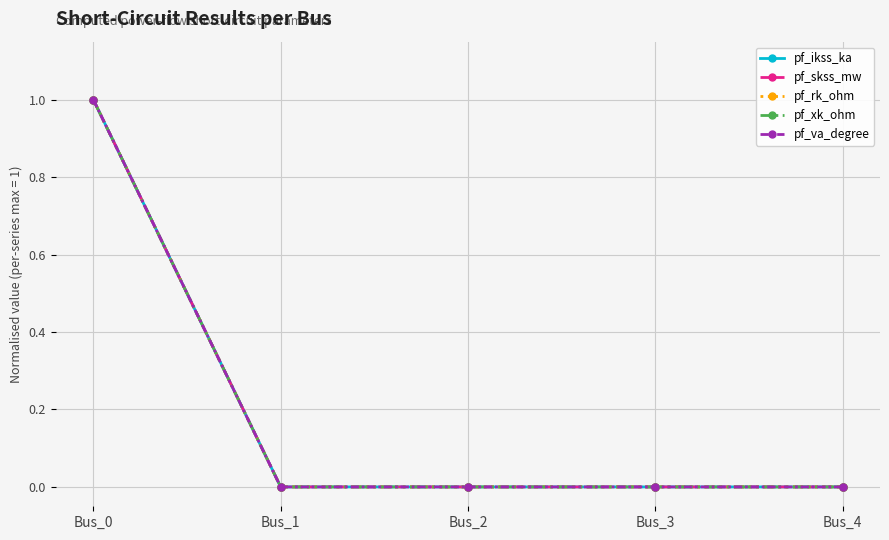

At Bus_2, list the series in order from smallest to largest.

pf_ikss_ka, pf_skss_mw, pf_rk_ohm, pf_xk_ohm, pf_va_degree